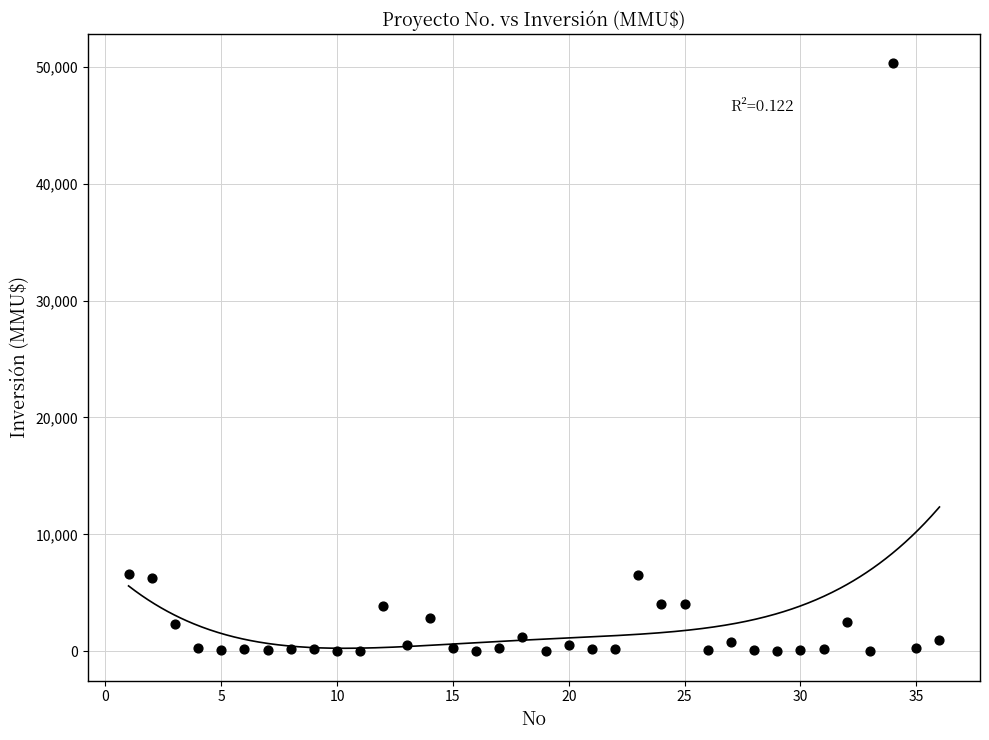

What is the range of Y values (max minus min)?

50300